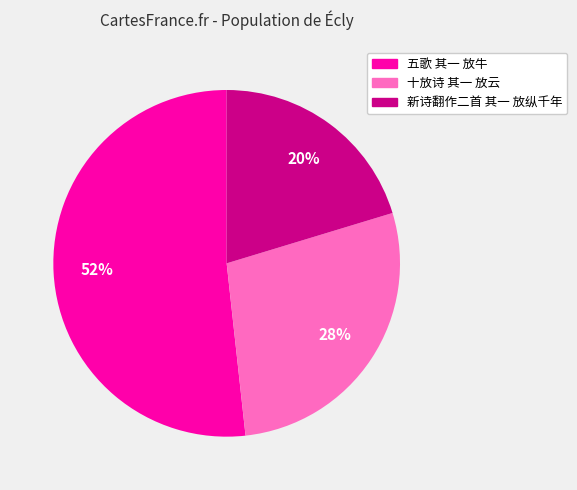

True or false: 新诗翻作二首 其一 放纵千年 accounts for 8% of the total.

False